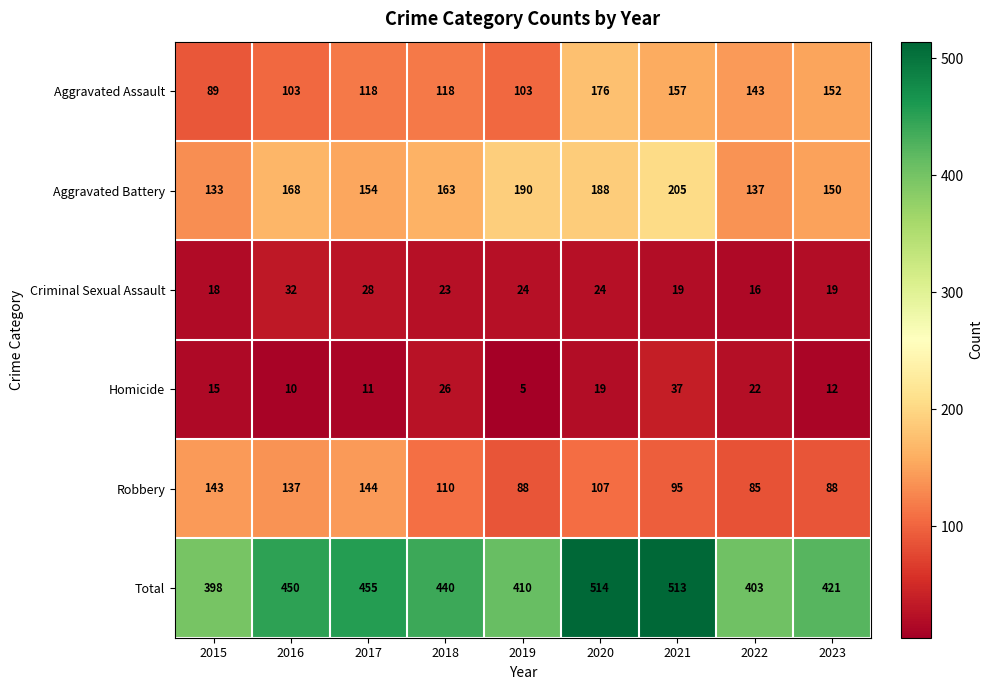

Count the number of categories in the chart.

9